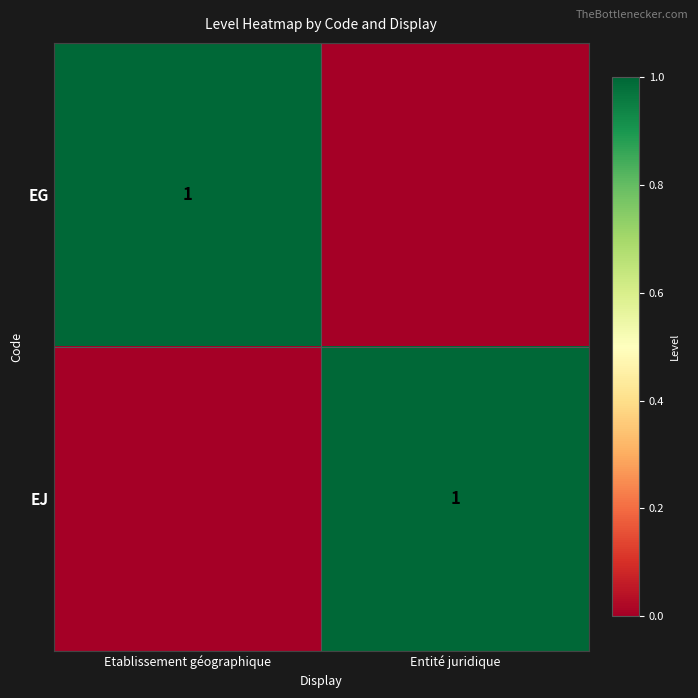

True or false: EJ has a value of 1 at Entité juridique.

True